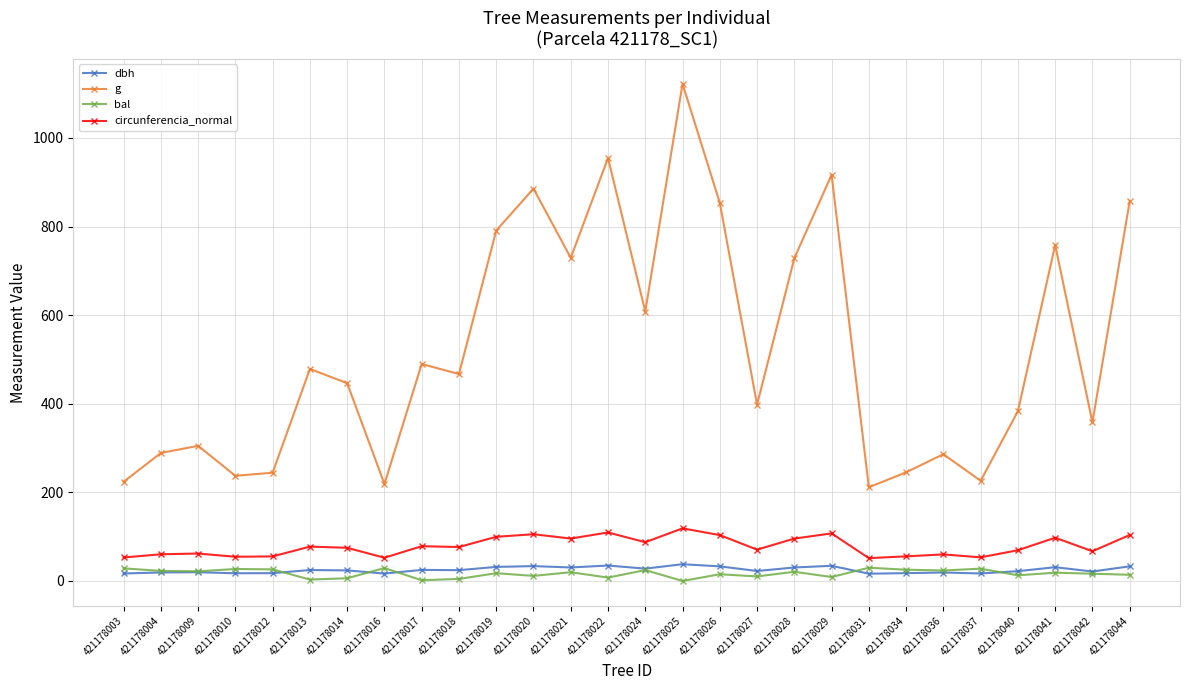

Which series has the widest spread of values?

g